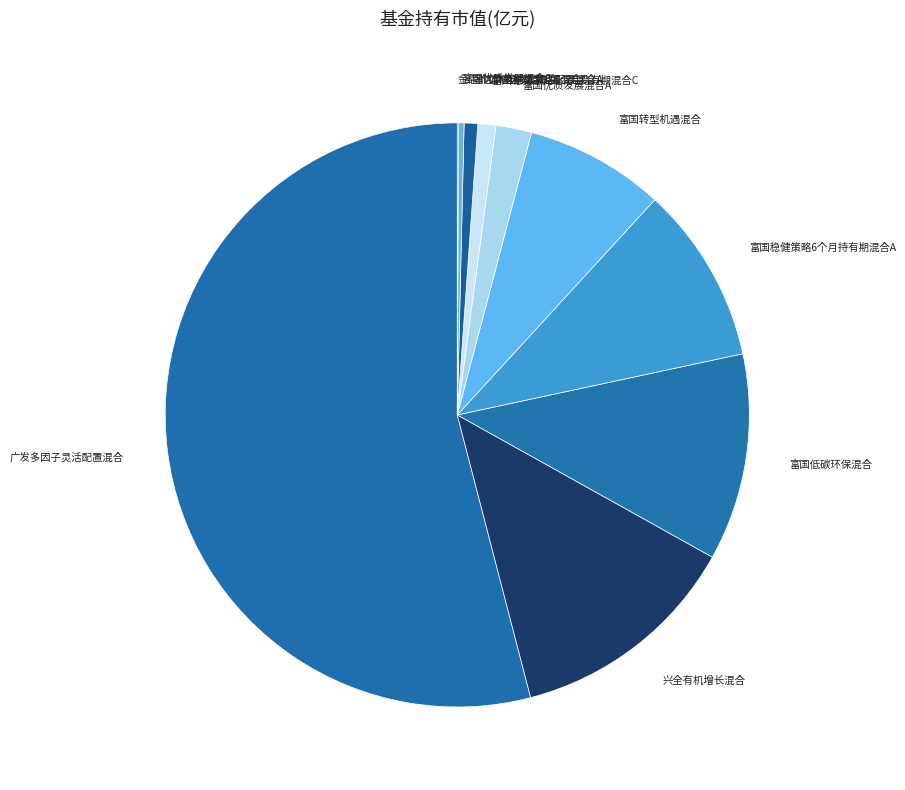

Do 富国转型机遇混合 and 富国优质发展混合C together represent more than half of the pie?

No